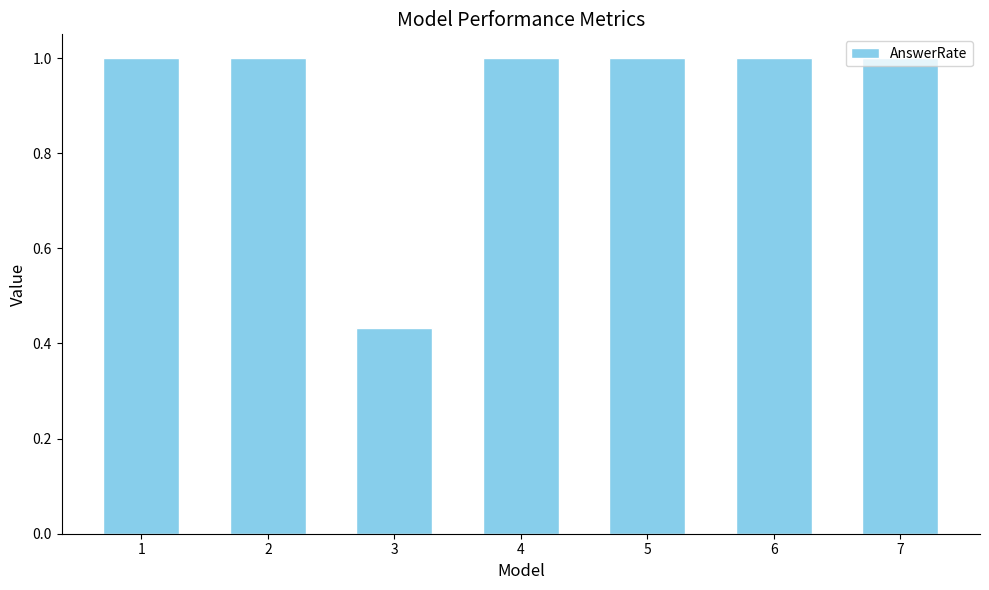

What is the change in value from 1 to 3?

-0.6